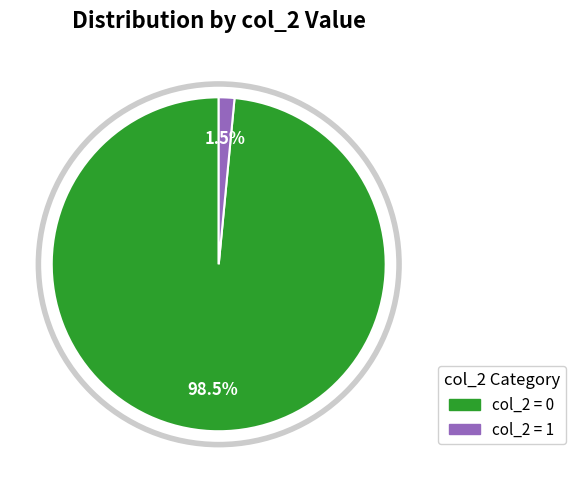

How many segments does this pie chart have?

2